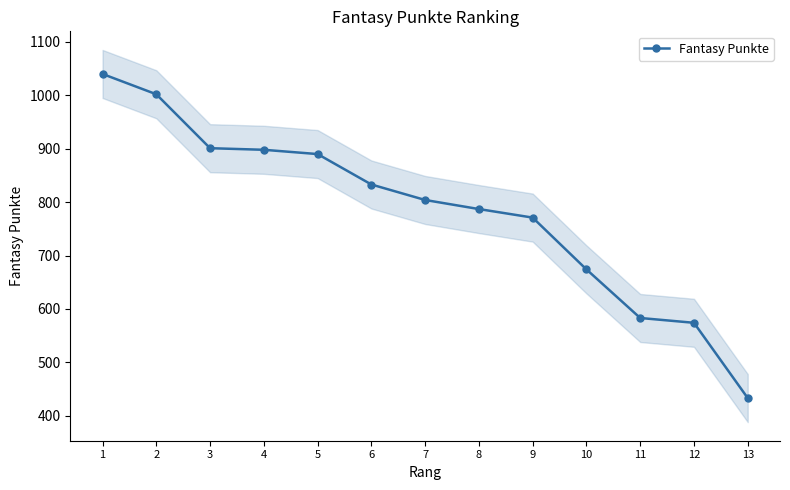

List the labels in order of value, largest first.

1, 2, 3, 4, 5, 6, 7, 8, 9, 10, 11, 12, 13